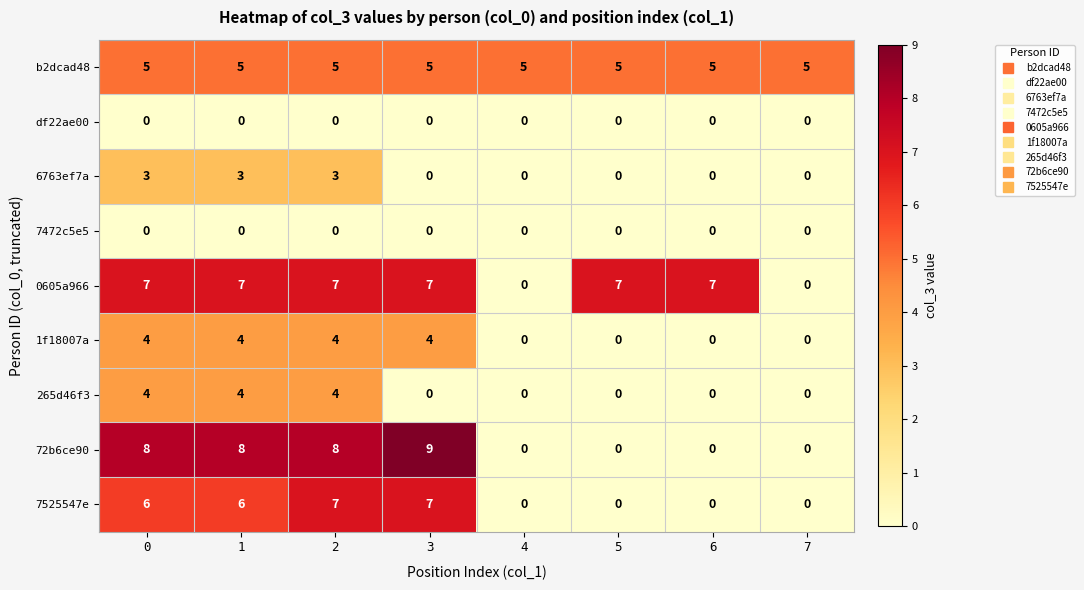

Which series has the largest total across all categories?

0605a966